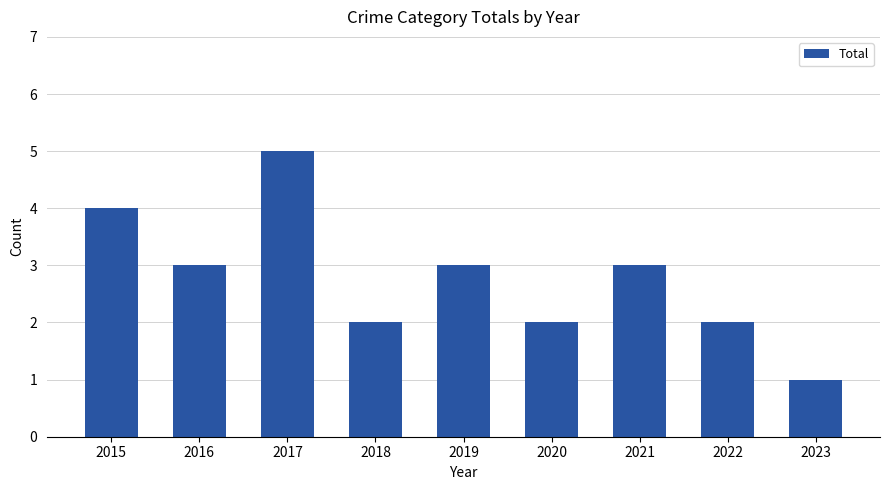

How many values are between 2 and 3?

6